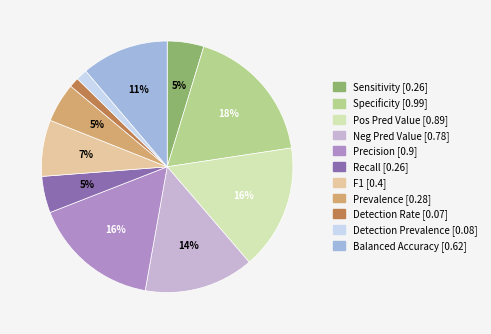

Is there any slice that represents more than half of the pie?

No